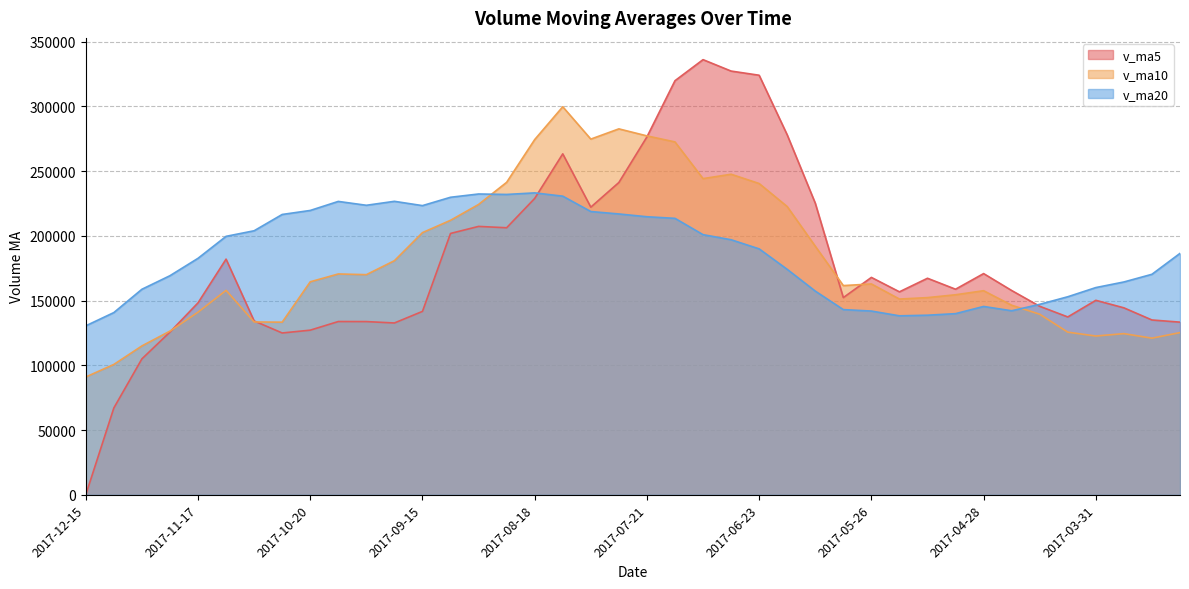

What are all the series names shown in the legend?

v_ma5, v_ma10, v_ma20